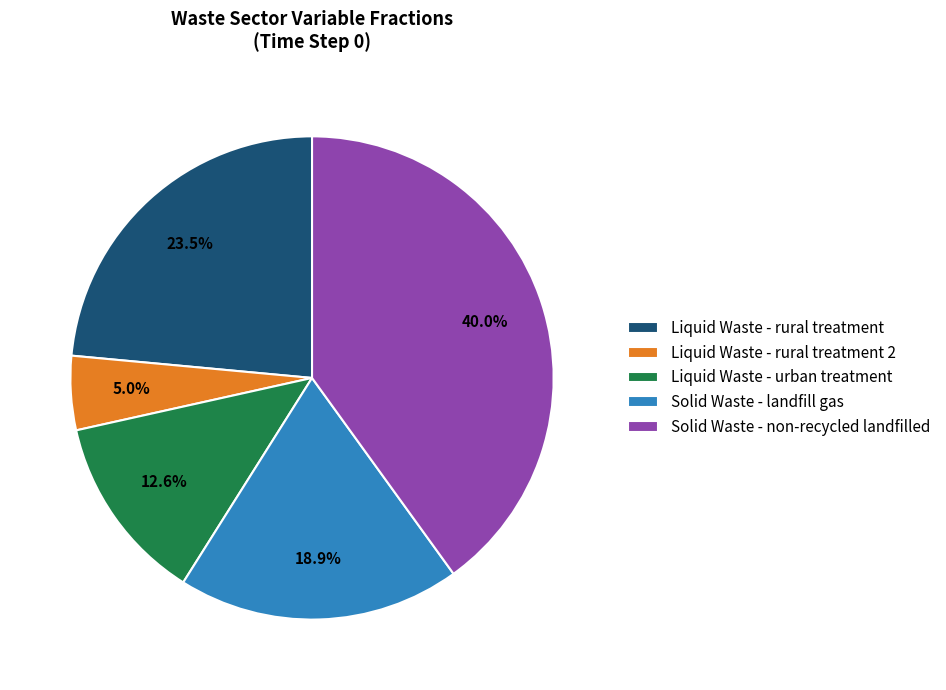

Between Liquid Waste - rural treatment and Solid Waste - landfill gas, which is larger?

Liquid Waste - rural treatment